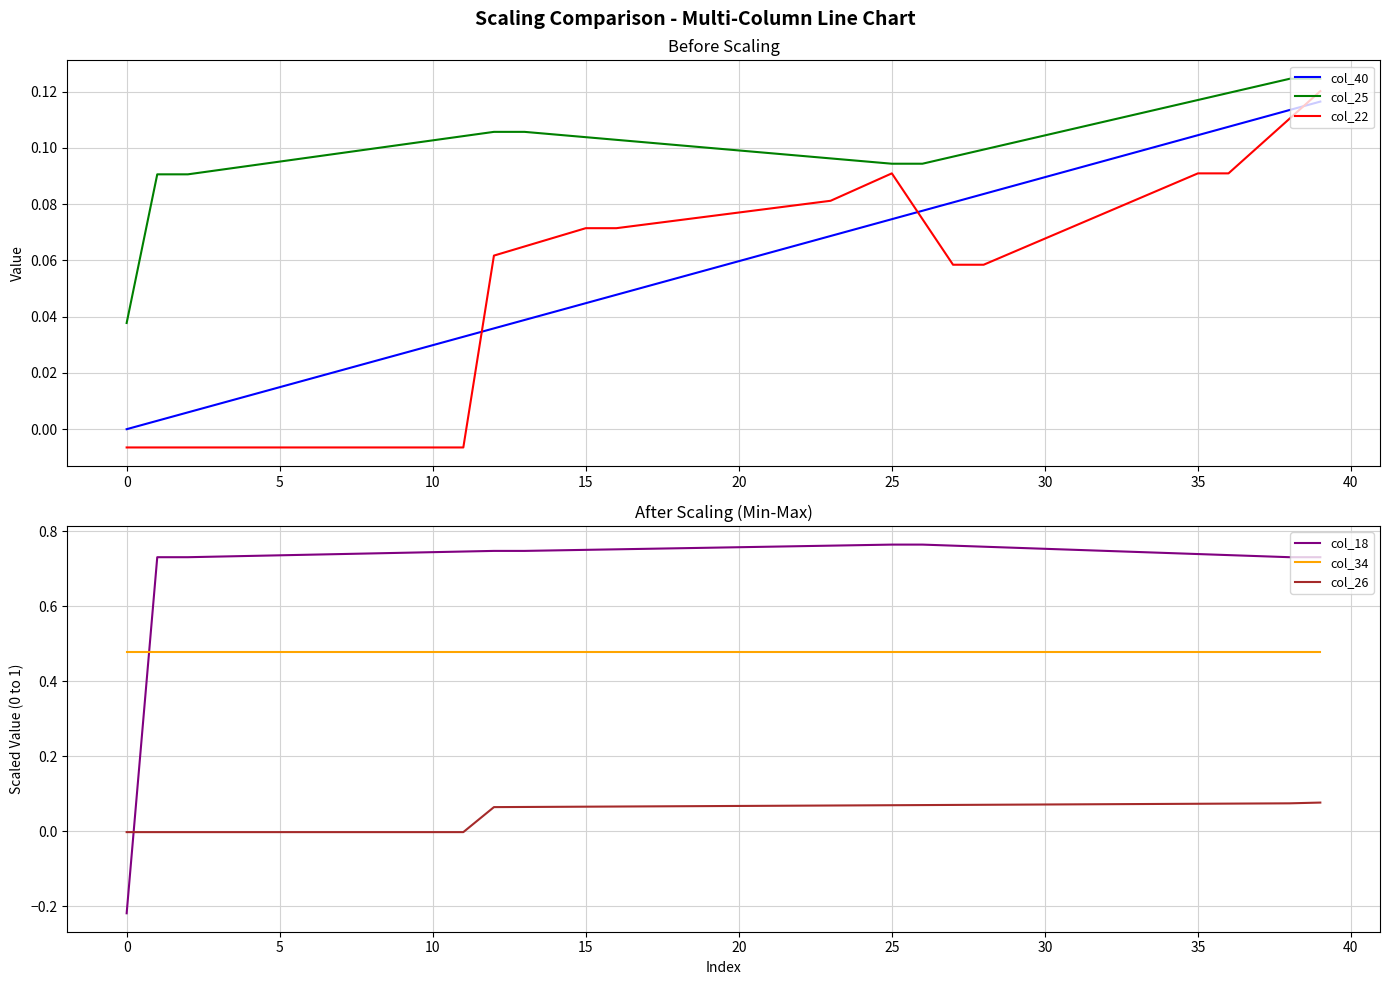

Is the value of col_34 at 38 greater than the value of col_40 at 13?

Yes